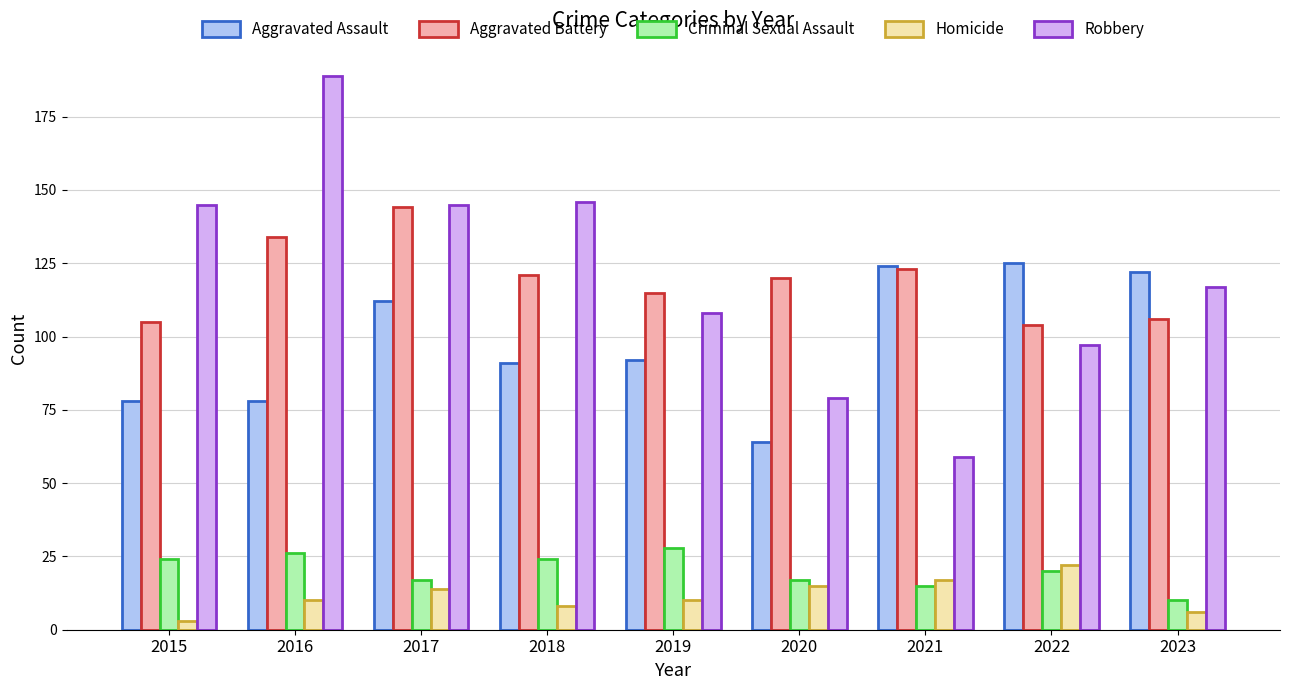

What are all the series names shown in the legend?

Aggravated Assault, Aggravated Battery, Criminal Sexual Assault, Homicide, Robbery